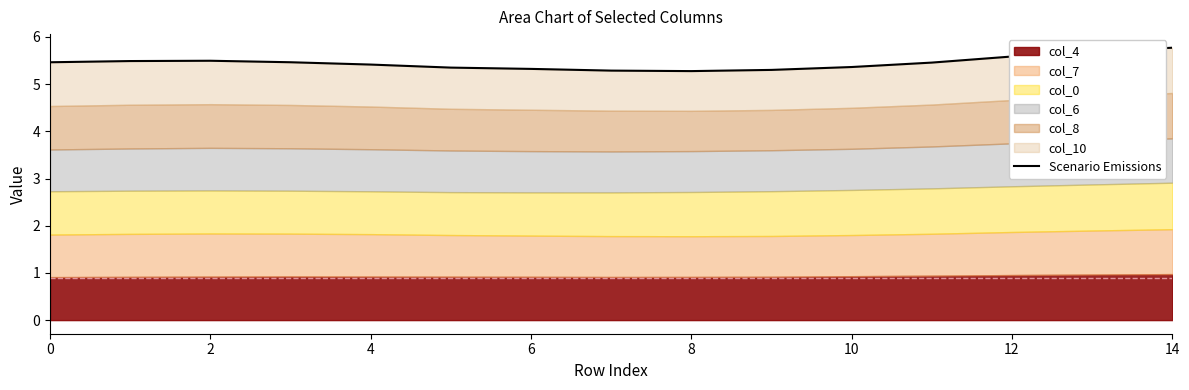

What is the sum of all values?

81.7